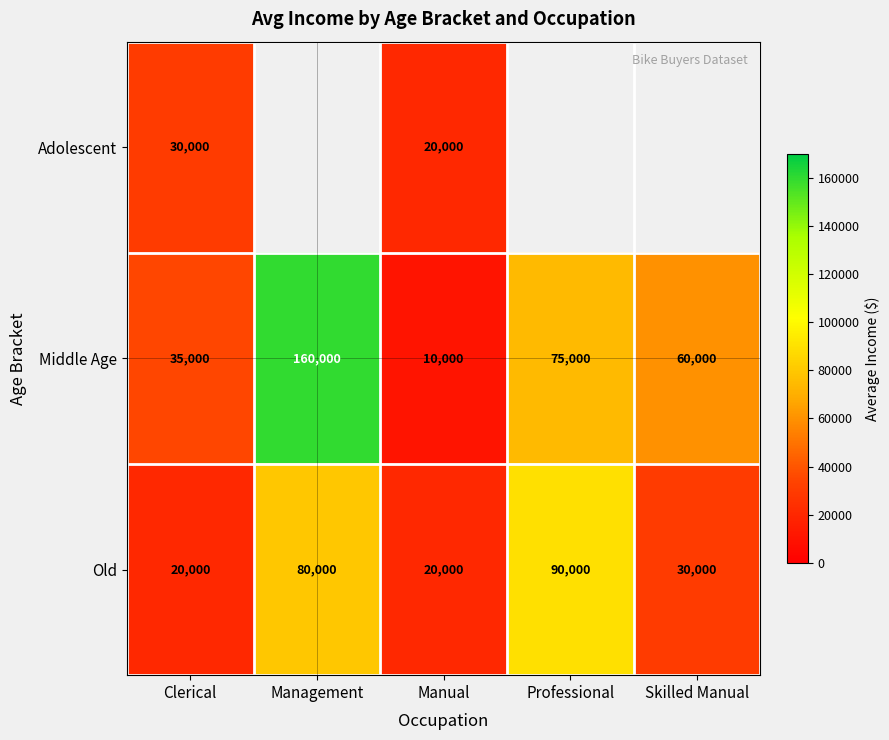

What is the total value across all series at Manual?

50000